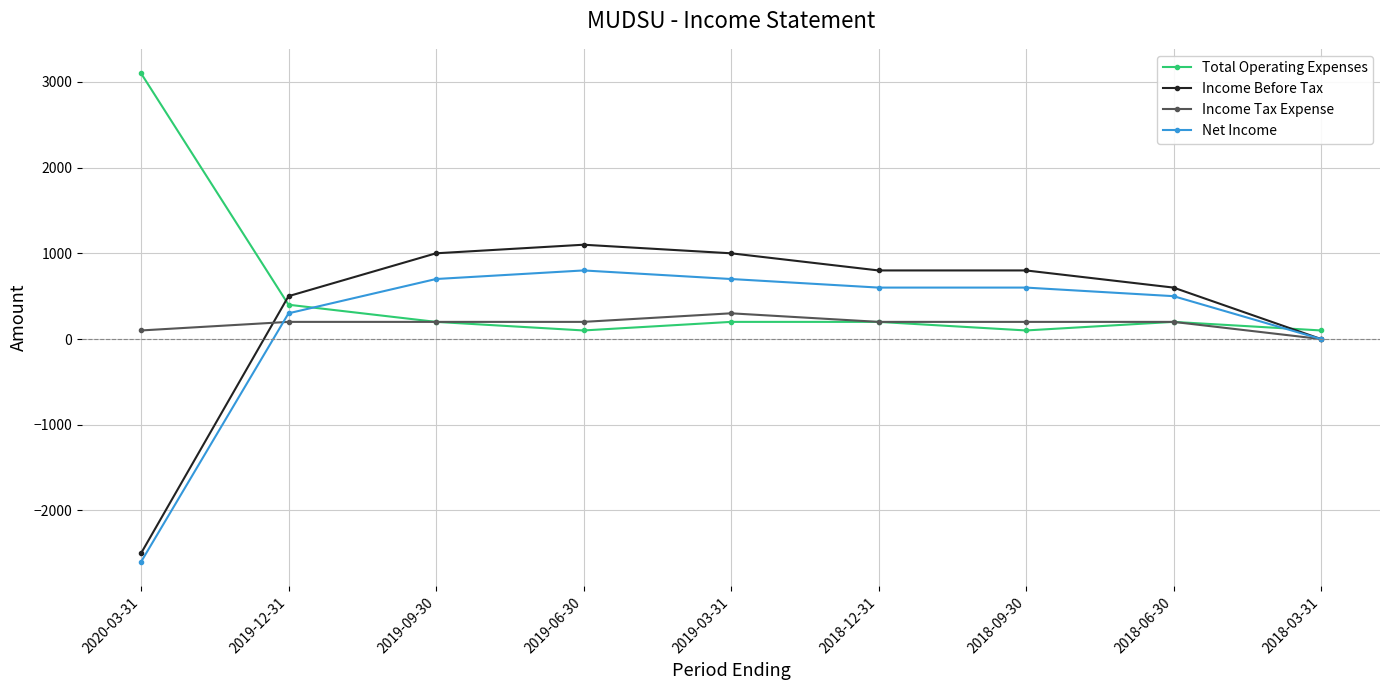

Reading left to right, what are all the values shown in this chart?

Total Operating Expenses: 3100	400	200	100	200	200	100	200	100
Income Before Tax: -2500	500	1000	1100	1000	800	800	600	0
Income Tax Expense: 100	200	200	200	300	200	200	200	0
Net Income: -2600	300	700	800	700	600	600	500	0